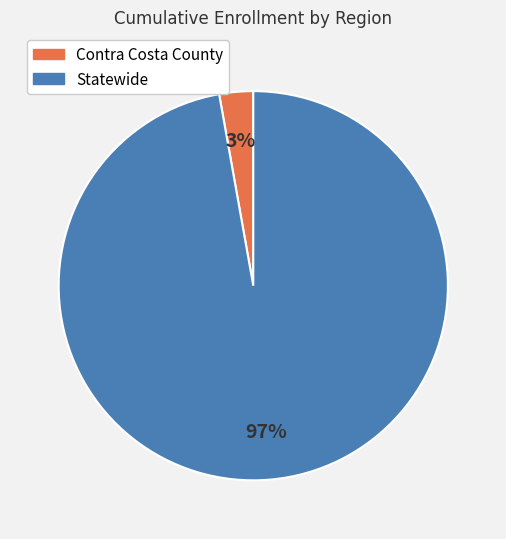

How many segments does this pie chart have?

2